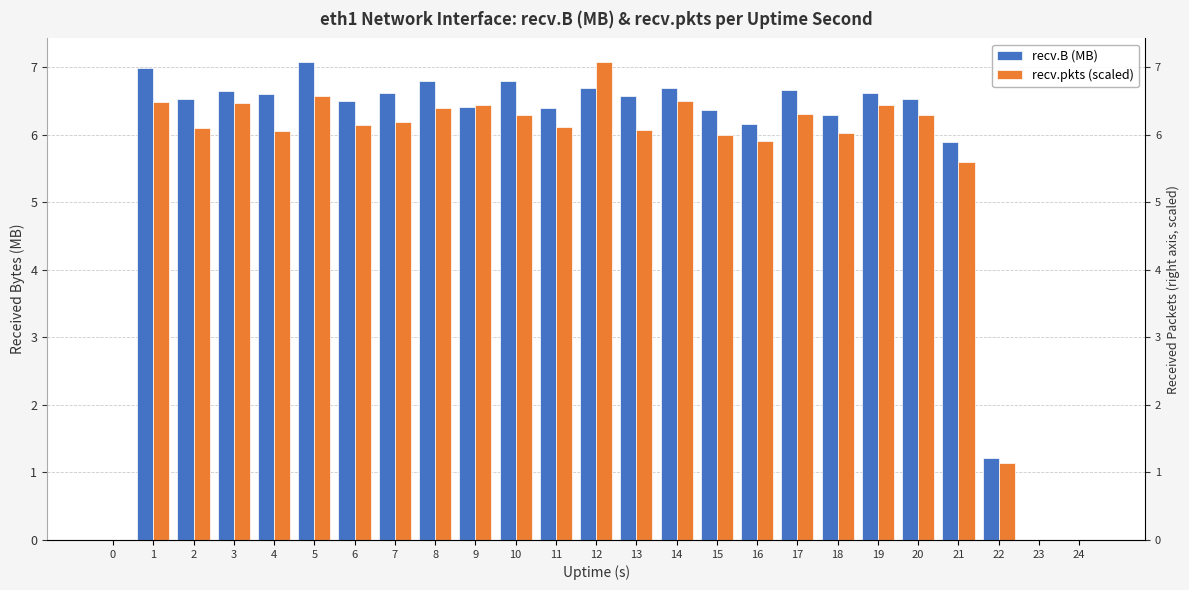

Between 4 and 7, which series saw the biggest shift?

recv.pkts (scaled)